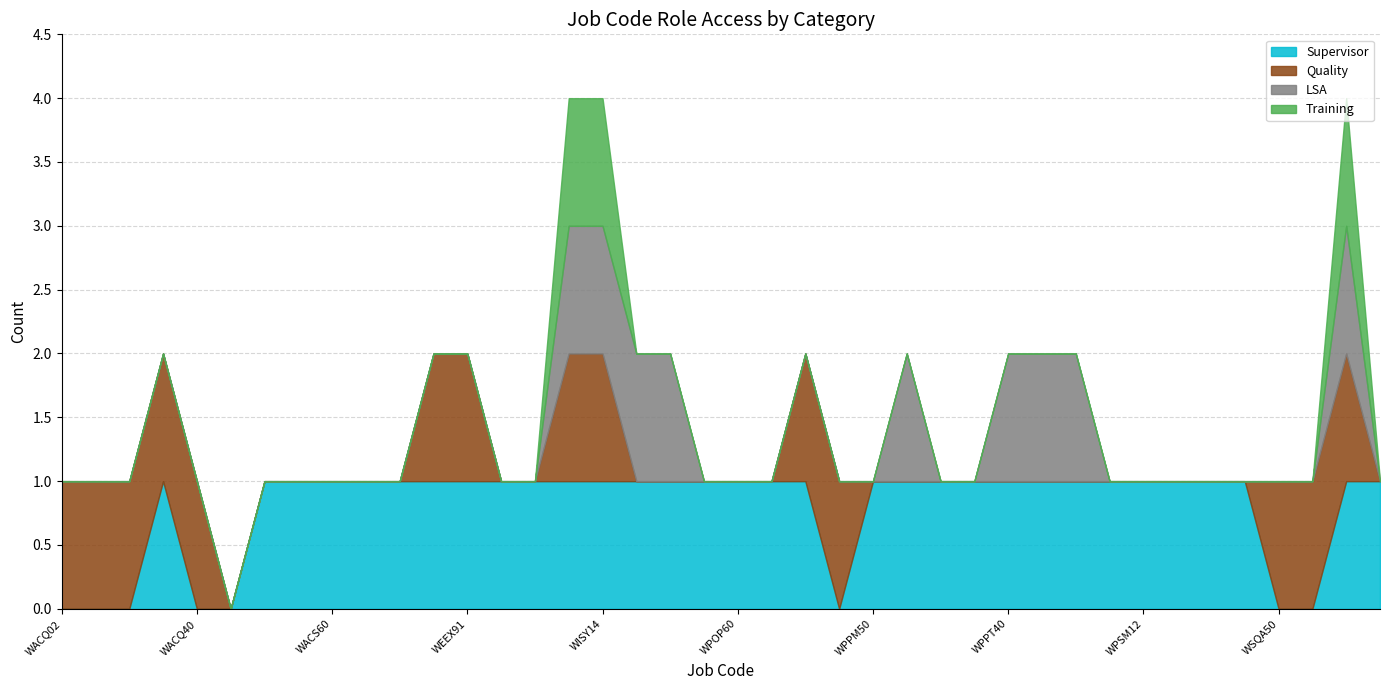

List the labels in order of LSA value, smallest first.

WACQ02, WACQ03, WACQ12, WACQ13, WACQ40, WACS02, WACS40, WACS50, WACS60, WBCO50, WBCO70, WEEX90, WEEX91, WFFA40, WFFA50, WPOP50, WPOP60, WPPM11, WPPM12, WPPM13, WPPM50, WPPM70, WPPM80, WPSM11, WPSM12, WPSM13, WPSM14, WPSM15, WSQA50, WSQA70, WTTI02, WISO13, WISY14, WMPR40, WMPR50, WPPM60, WPPT40, WPPT50, WPPT60, WSTE13